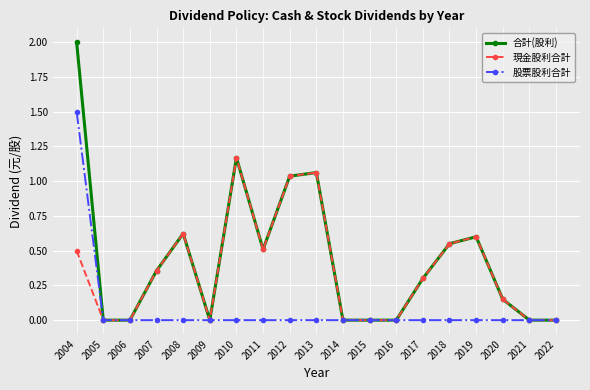

What are all the series names shown in the legend?

合計(股利), 現金股利合計, 股票股利合計